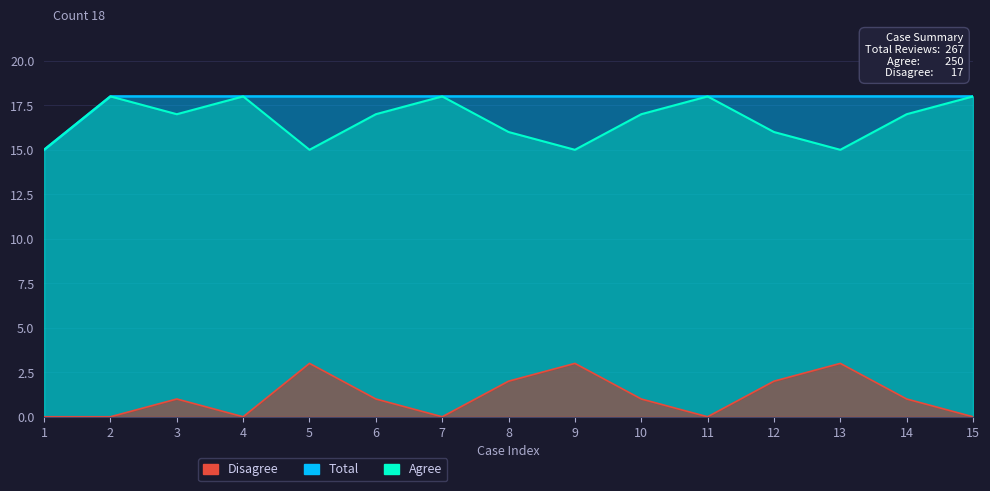

At which category does the chart reach its peak across all series?

2